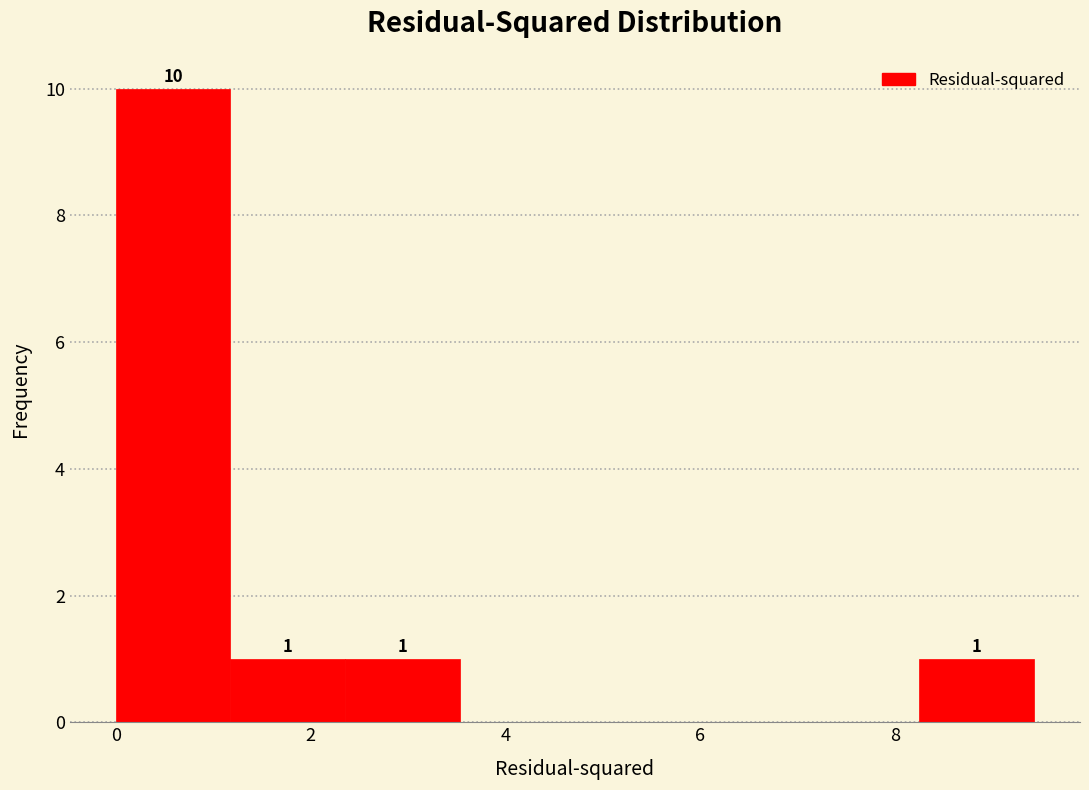

Over which range of the x-axis is the bar tallest?

0.0 to 1.2